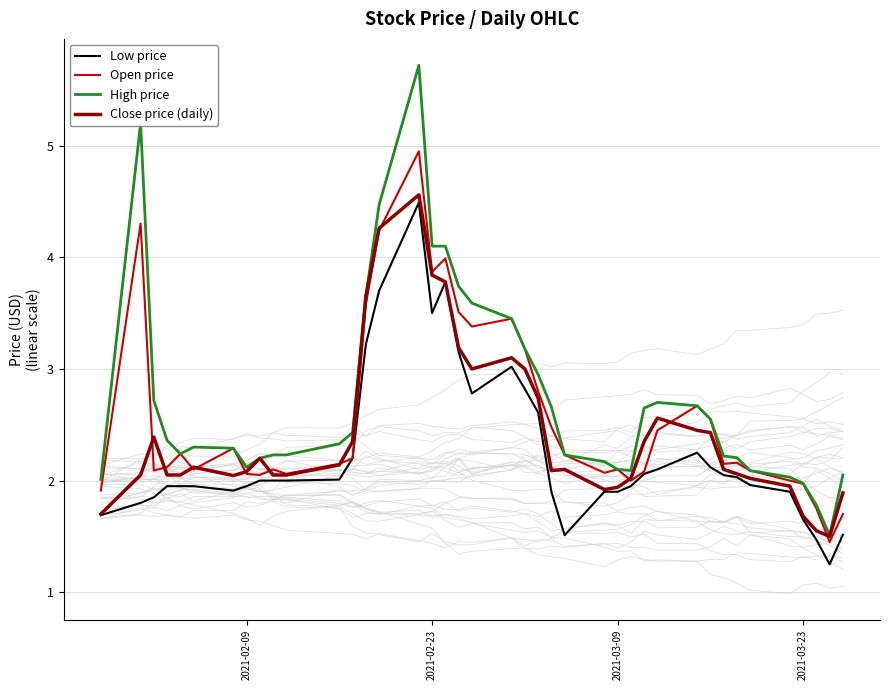

List the series in order of their overall mean, highest first.

High price, Open price, Close price (daily), Low price